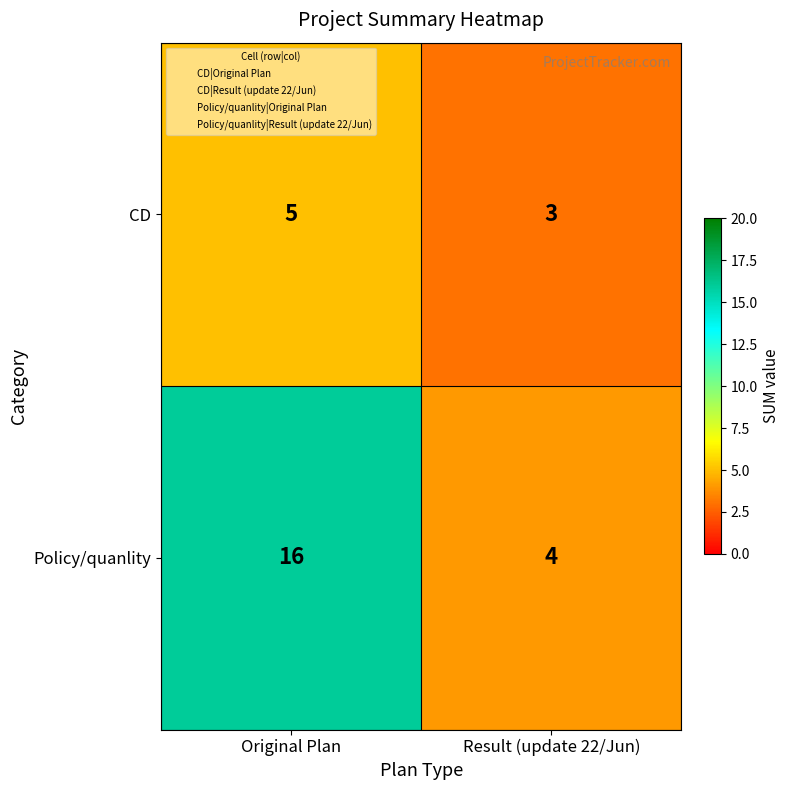

The value of Policy/quanlity at Original Plan is 10. True or false?

False